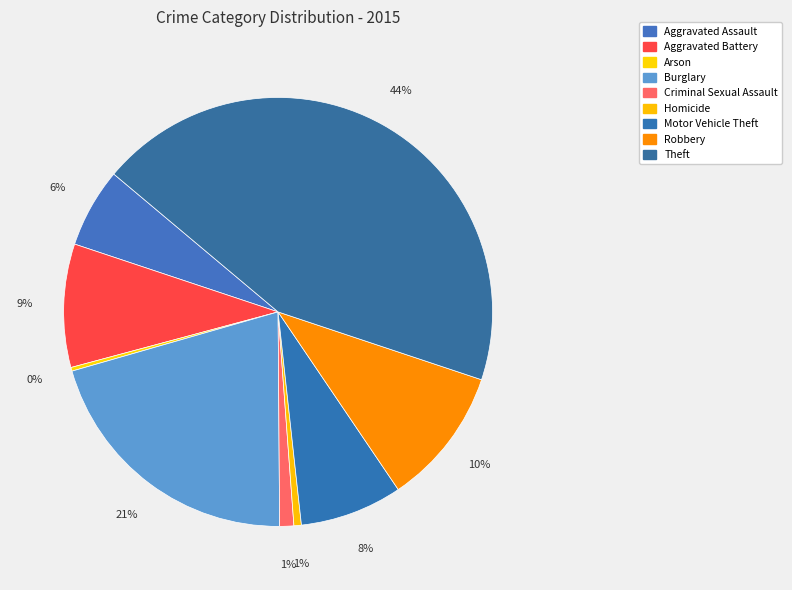

To the nearest percent, what is the average slice percentage?

11%